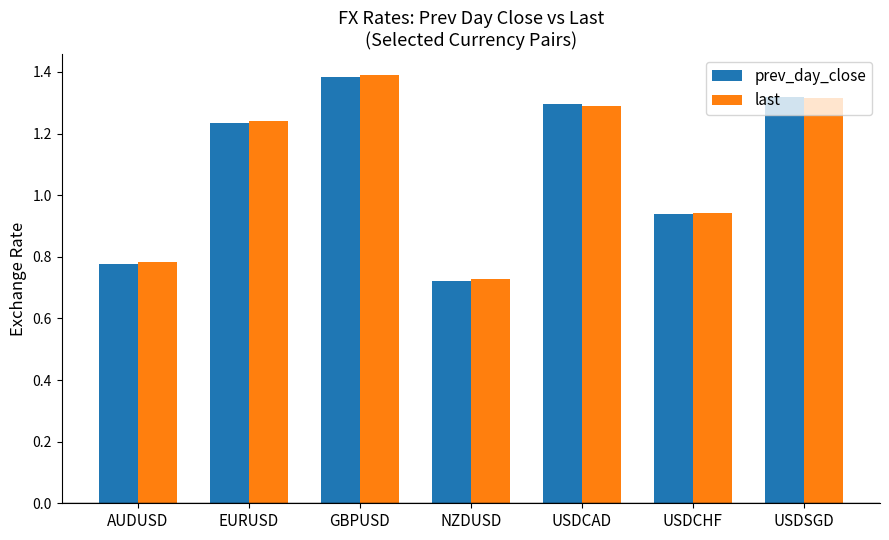

At which category does the chart reach its minimum across all series?

NZDUSD